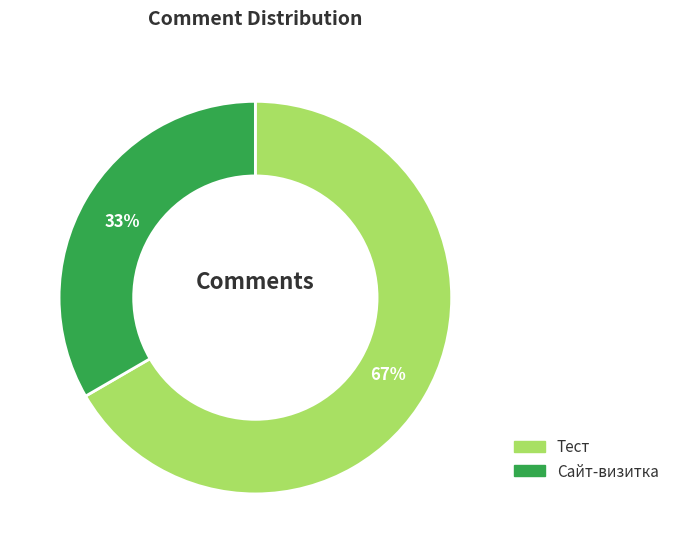

Is there any slice that represents more than half of the pie?

Yes